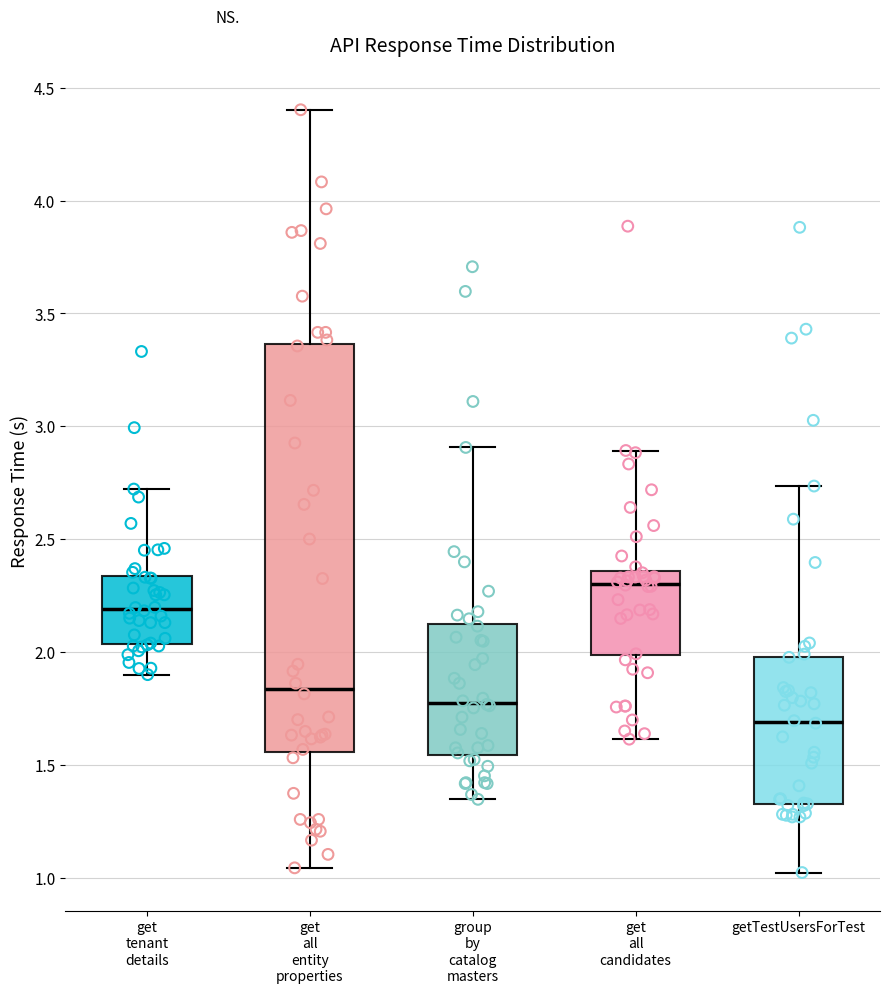

Reading left to right, read every box against the y-axis: the position of its median line, the range the box covers, and the ends of its whiskers. The values are not printed on the chart, so give them approximately, as read against the axis.

get tenant details: median 2.20, box 2.05 to 2.35, whiskers 1.90 to 2.70
get all entity properties: median 1.85, box 1.55 to 3.35, whiskers 1.05 to 4.40
group by catalog masters: median 1.80, box 1.55 to 2.10, whiskers 1.35 to 2.90
get all candidates: median 2.30, box 2.00 to 2.35, whiskers 1.60 to 2.90
getTestUsersForTest: median 1.70, box 1.30 to 2.00, whiskers 1.00 to 2.75